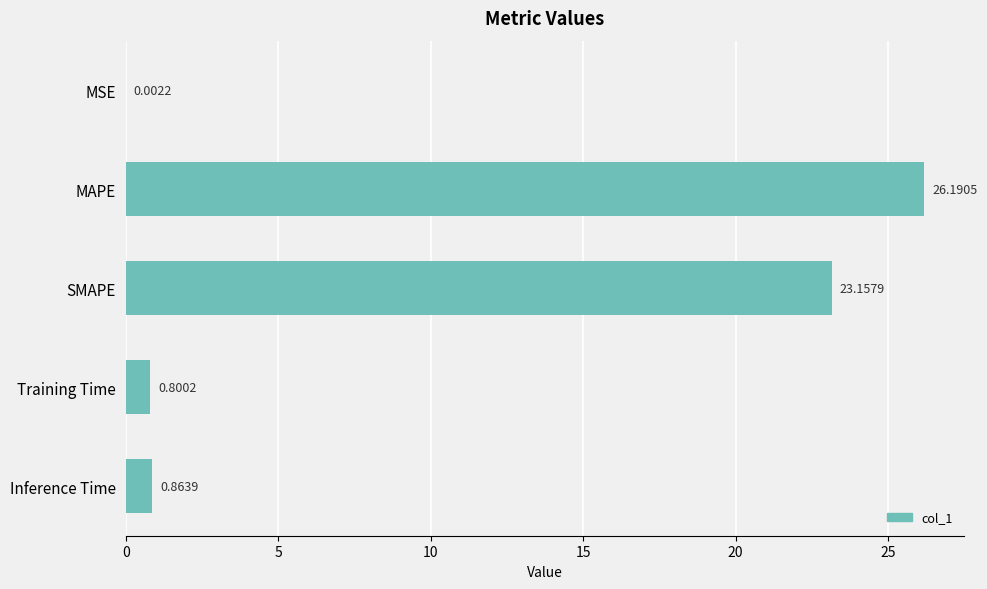

What is the change in value from MSE to MAPE?

+26.2